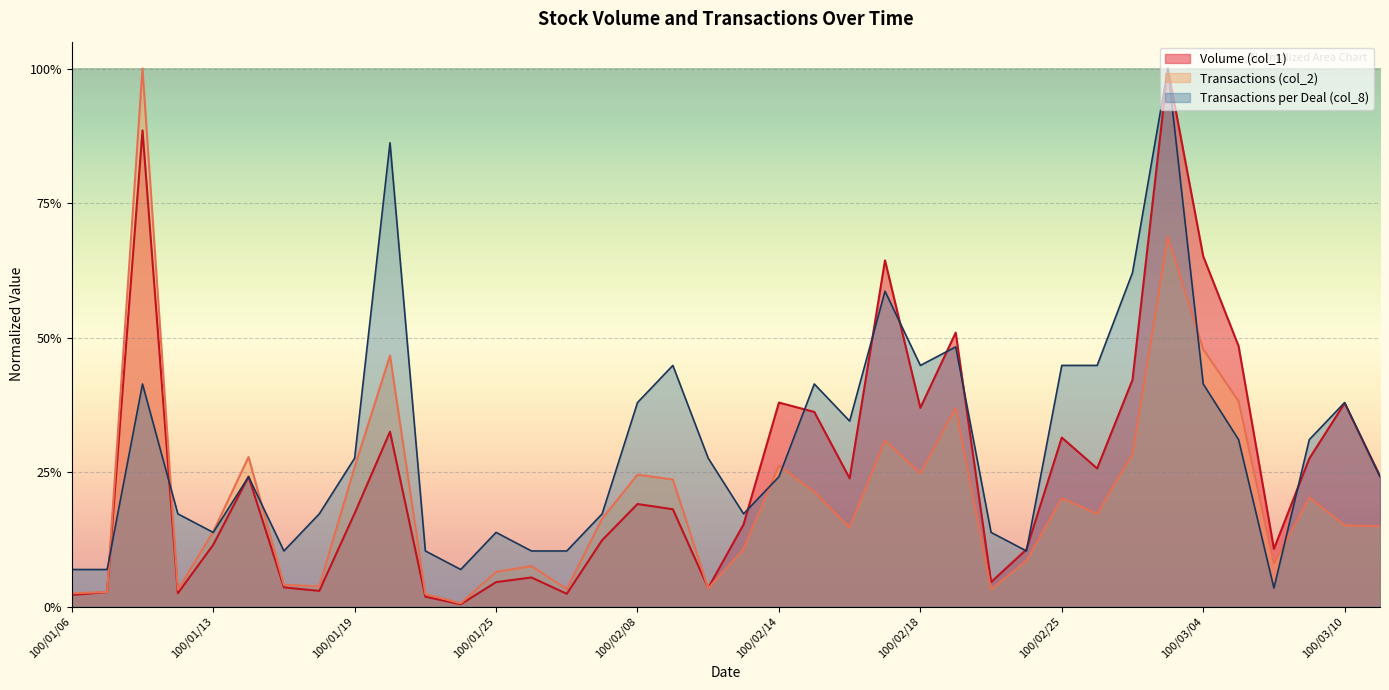

Reading right to left, extract all data points from this chart.

Volume (col_1): 100/03/11=0.2	100/03/10=0.4	100/03/09=0.3	100/03/08=0.1	100/03/07=0.5	100/03/04=0.7	100/03/03=1.0	100/03/02=0.4	100/03/01=0.3	100/02/25=0.3	100/02/23=0.1	100/02/22=0.0	100/02/21=0.5	100/02/18=0.4	100/02/17=0.6	100/02/16=0.2	100/02/15=0.4	100/02/14=0.4	100/02/11=0.2	100/02/10=0.0	100/02/09=0.2	100/02/08=0.2	100/01/28=0.1	100/01/27=0.0	100/01/26=0.1	100/01/25=0.0	100/01/24=0.0	100/01/21=0.0	100/01/20=0.3	100/01/19=0.2	100/01/18=0.0	100/01/17=0.0	100/01/14=0.2	100/01/13=0.1	100/01/12=0.0	100/01/11=0.9	100/01/10=0.0	100/01/06=0.0
Transactions (col_2): 100/03/11=0.1	100/03/10=0.2	100/03/09=0.2	100/03/08=0.1	100/03/07=0.4	100/03/04=0.5	100/03/03=0.7	100/03/02=0.3	100/03/01=0.2	100/02/25=0.2	100/02/23=0.1	100/02/22=0.0	100/02/21=0.4	100/02/18=0.2	100/02/17=0.3	100/02/16=0.1	100/02/15=0.2	100/02/14=0.3	100/02/11=0.1	100/02/10=0.0	100/02/09=0.2	100/02/08=0.2	100/01/28=0.2	100/01/27=0.0	100/01/26=0.1	100/01/25=0.1	100/01/24=0.0	100/01/21=0.0	100/01/20=0.5	100/01/19=0.3	100/01/18=0.0	100/01/17=0.0	100/01/14=0.3	100/01/13=0.1	100/01/12=0.0	100/01/11=1.0	100/01/10=0.0	100/01/06=0.0
Transactions per Deal (col_8): 100/03/11=0.2	100/03/10=0.4	100/03/09=0.3	100/03/08=0.0	100/03/07=0.3	100/03/04=0.4	100/03/03=1.0	100/03/02=0.6	100/03/01=0.4	100/02/25=0.4	100/02/23=0.1	100/02/22=0.1	100/02/21=0.5	100/02/18=0.4	100/02/17=0.6	100/02/16=0.3	100/02/15=0.4	100/02/14=0.2	100/02/11=0.2	100/02/10=0.3	100/02/09=0.4	100/02/08=0.4	100/01/28=0.2	100/01/27=0.1	100/01/26=0.1	100/01/25=0.1	100/01/24=0.1	100/01/21=0.1	100/01/20=0.9	100/01/19=0.3	100/01/18=0.2	100/01/17=0.1	100/01/14=0.2	100/01/13=0.1	100/01/12=0.2	100/01/11=0.4	100/01/10=0.1	100/01/06=0.1